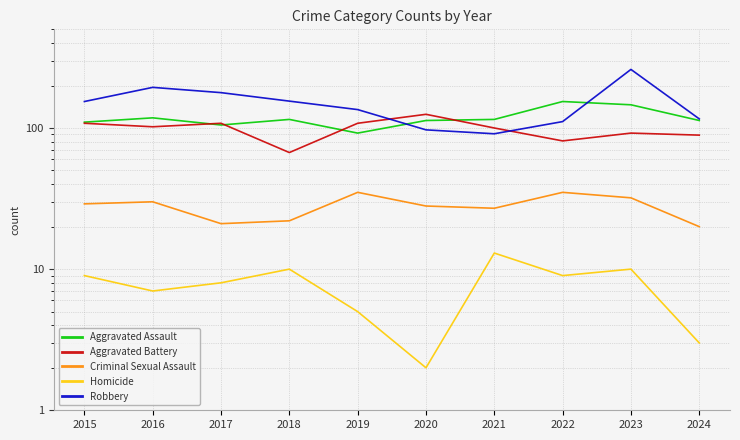

What is the maximum value for Criminal Sexual Assault?

35